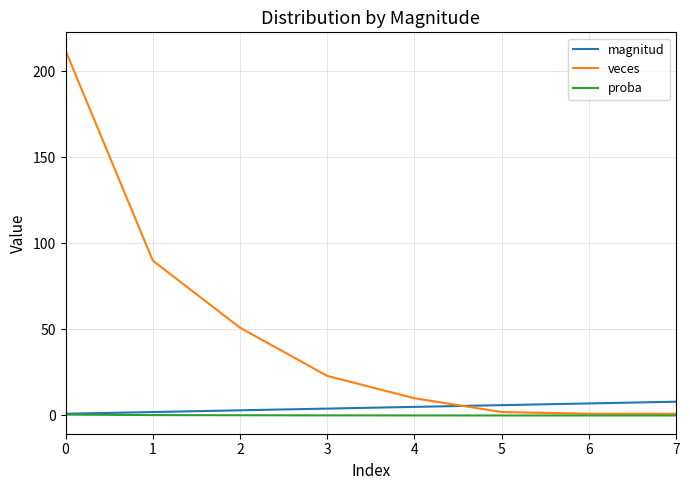

Which series has the largest range (max minus min)?

veces